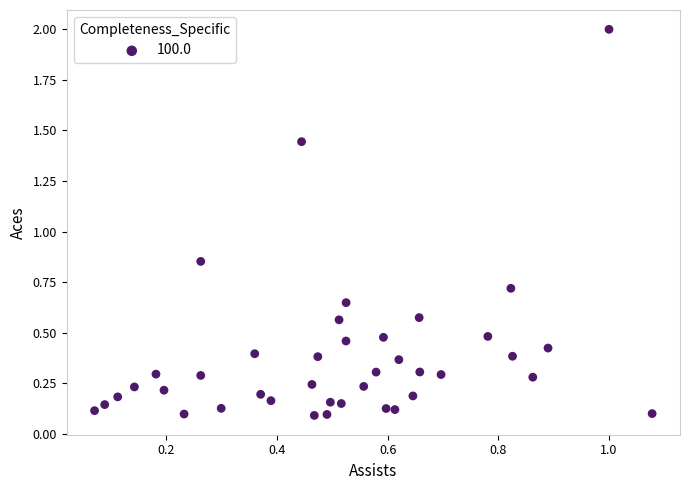

What is the range of Y values (max minus min)?

1.9